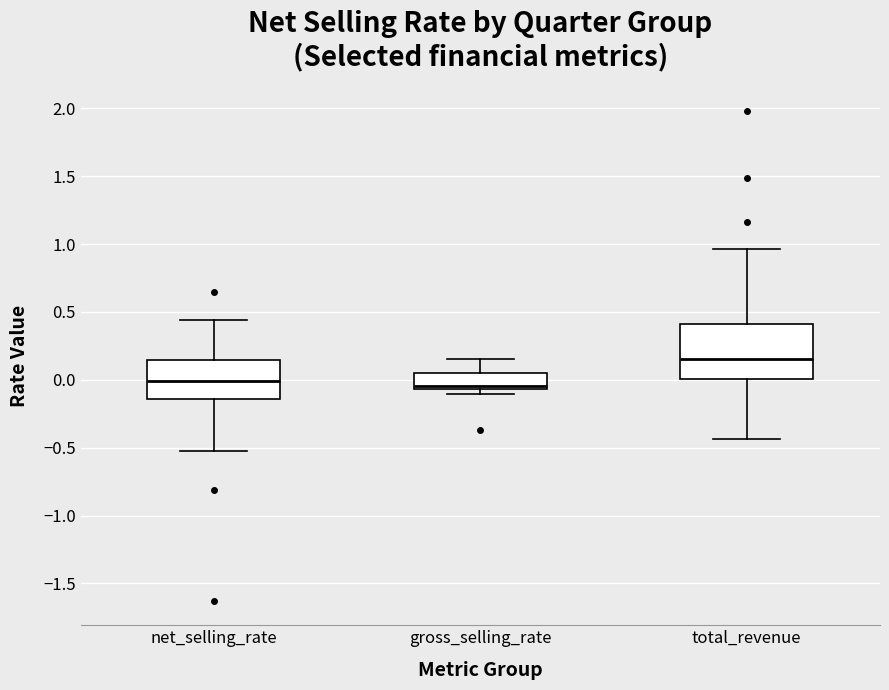

Reading left to right, transcribe this box plot: for each box, give where its median line is, the range the box spans, and where its two whiskers end, as read against the y-axis. The values are not printed on the chart, so give them approximately, as read against the axis.

net_selling_rate: median 0.00, box -0.15 to 0.15, whiskers -0.55 to 0.45
gross_selling_rate: median -0.05 (just above the box's lower edge), box -0.05 to 0.05, whiskers -0.10 to 0.15
total_revenue: median 0.15, box 0.00 to 0.40, whiskers -0.45 to 0.95